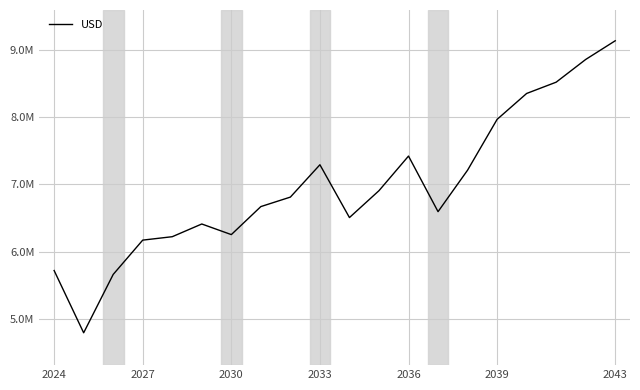

Is this an area chart (filled region under the line)?

No